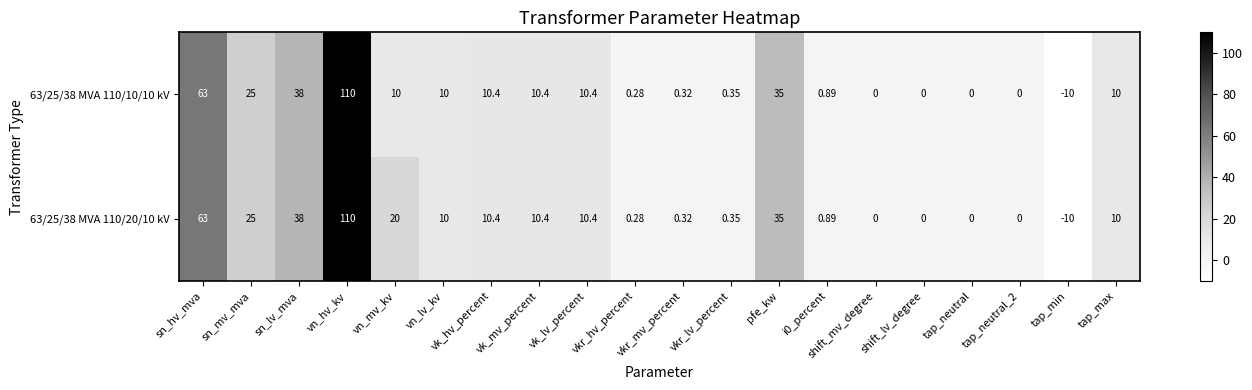

At which label does 63/25/38 MVA 110/10/10 kV first exceed 10?

sn_hv_mva